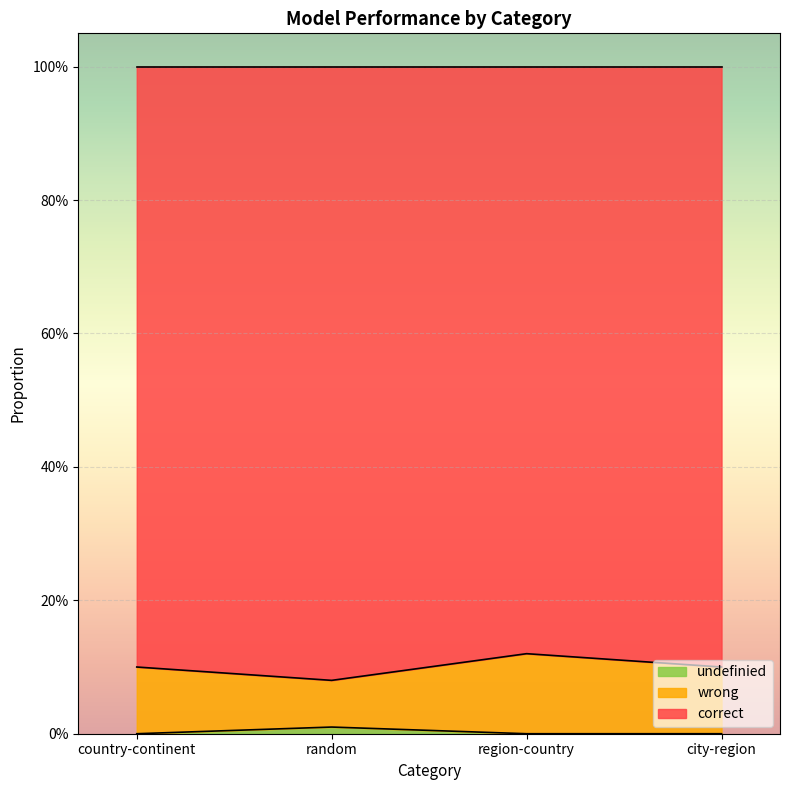

True or false: correct and undefinied cross at least once.

False